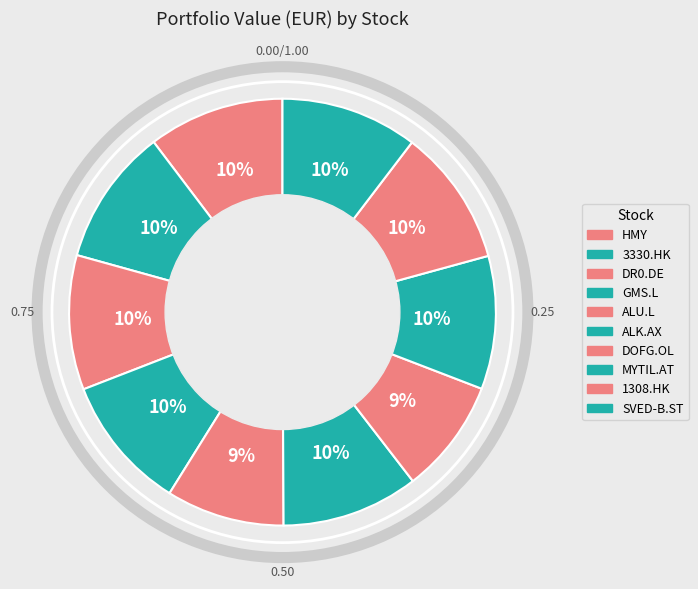

How many segments does this pie chart have?

10